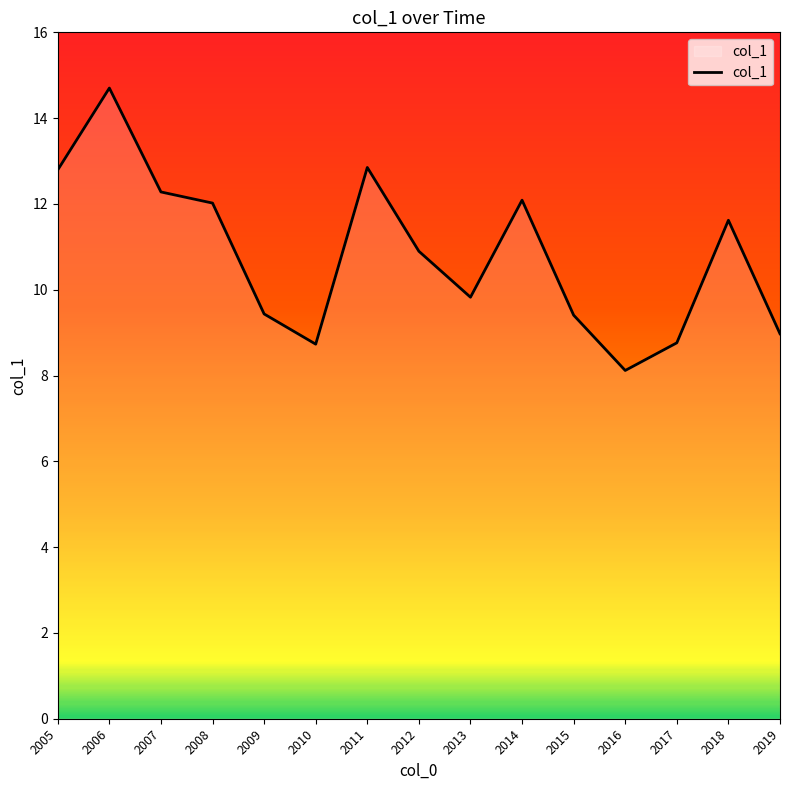

Is it true that the value at 2015 is 4.7?

False